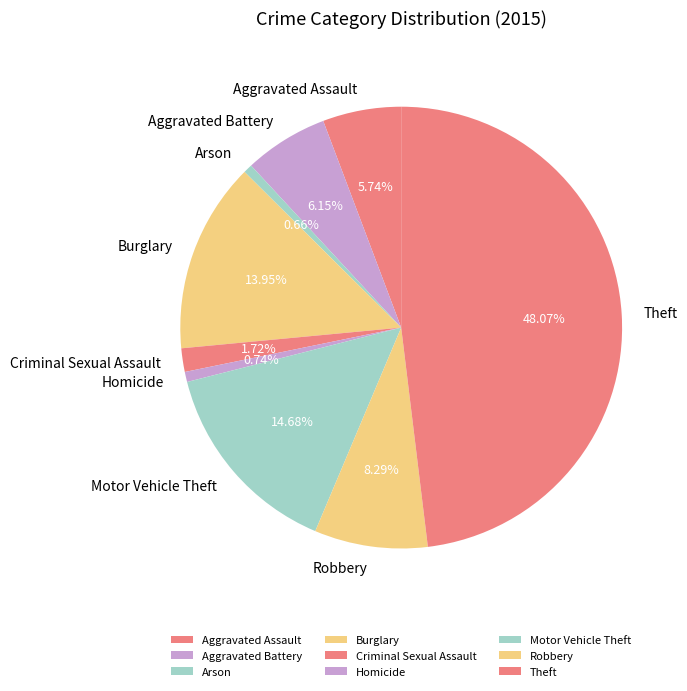

Does Aggravated Assault represent more than half of the total?

No